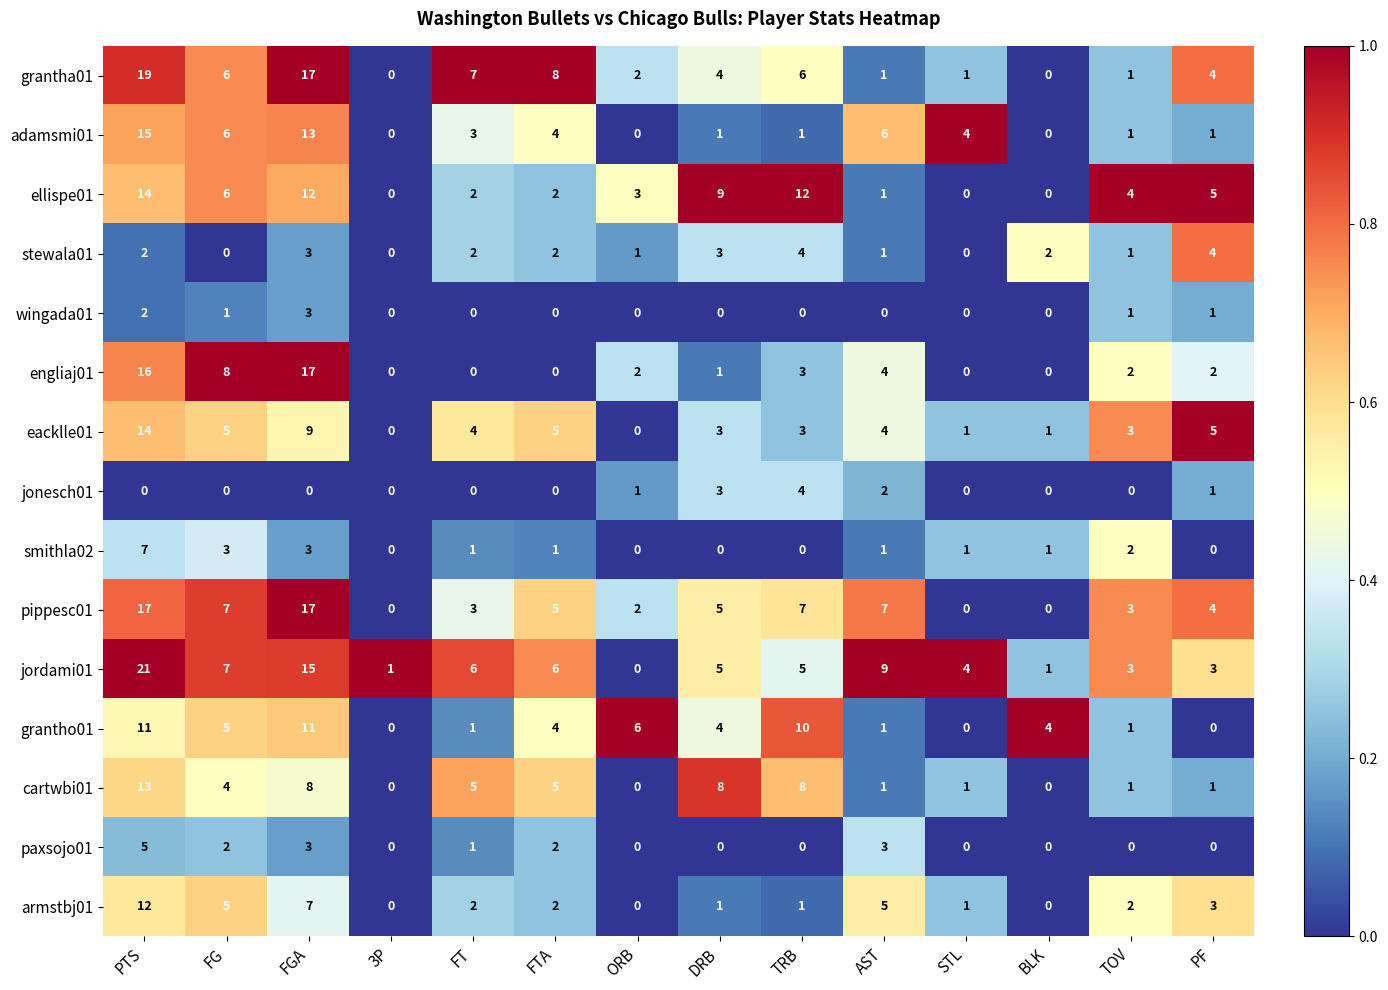

Between STL and TOV, which series saw the biggest shift?

ellispe01